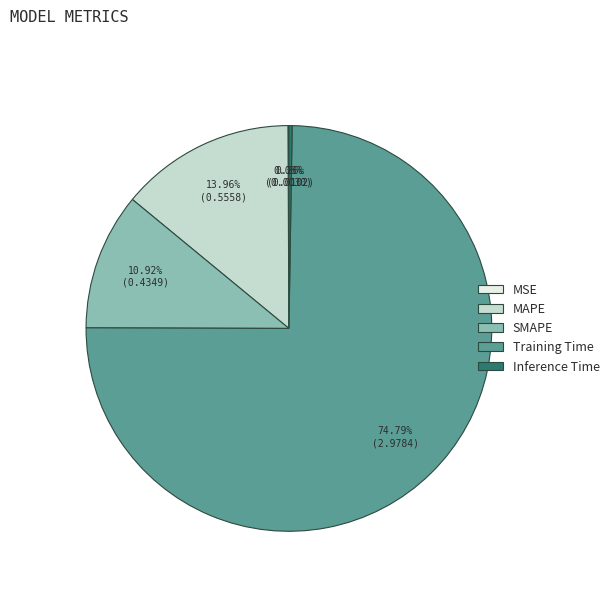

Combined, do Training Time and SMAPE account for over 50%?

Yes